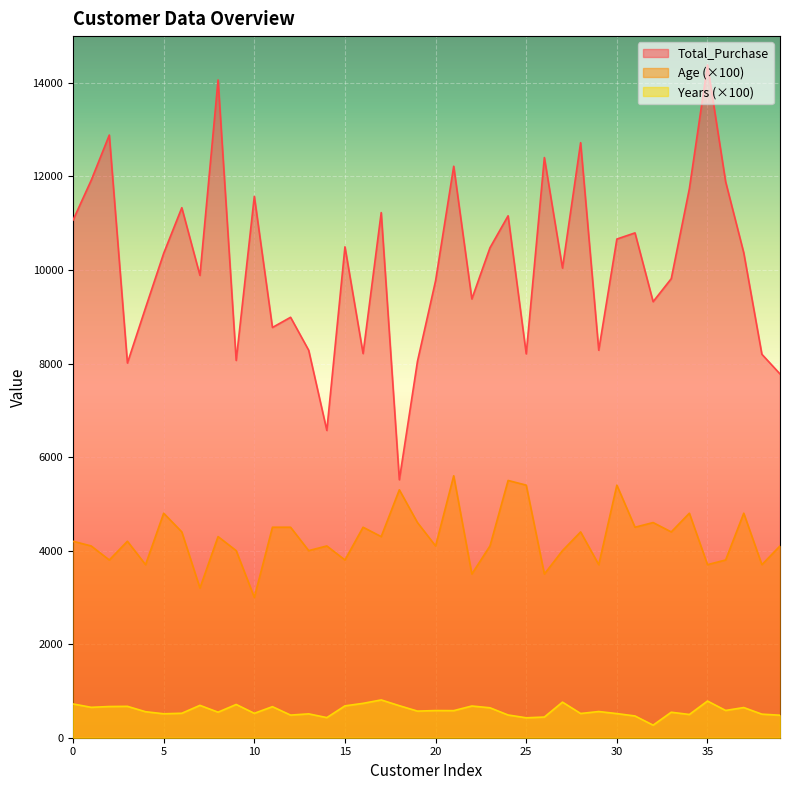

Which series has the largest range (max minus min)?

Total_Purchase